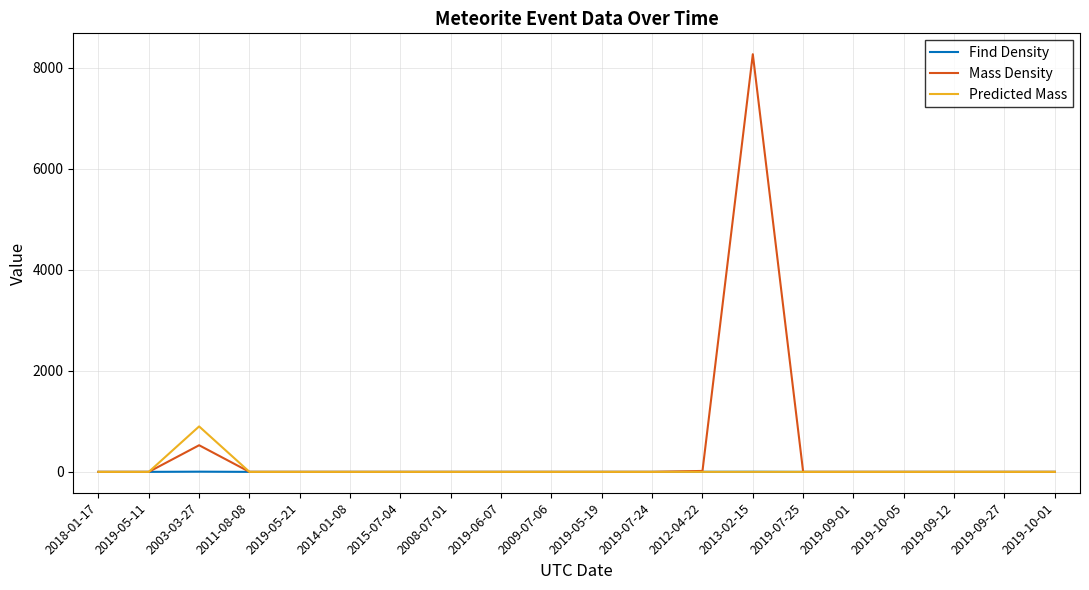

Which series has the largest total across all categories?

Mass Density